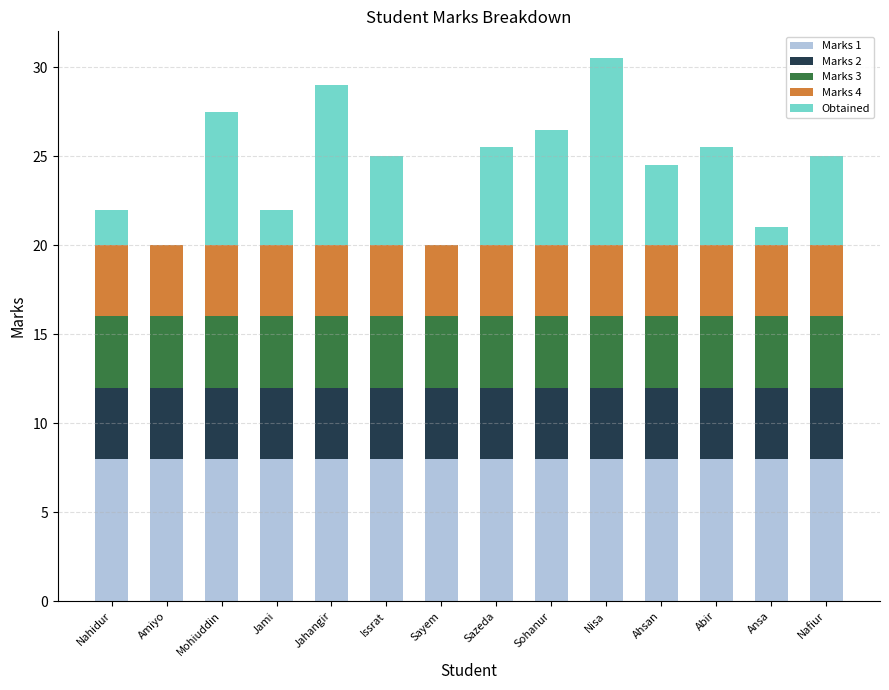

What is the total value across all series at Sohanur?

26.5